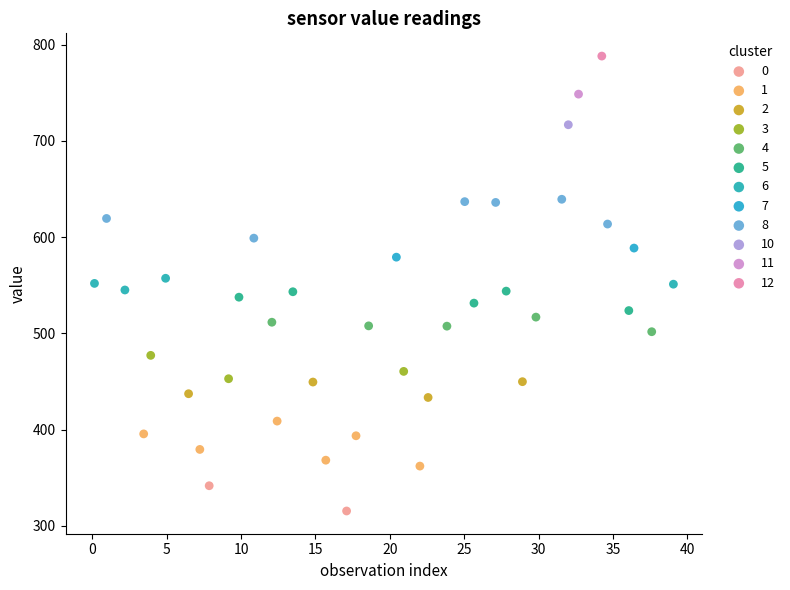

Which series contains the highest Y value?

12